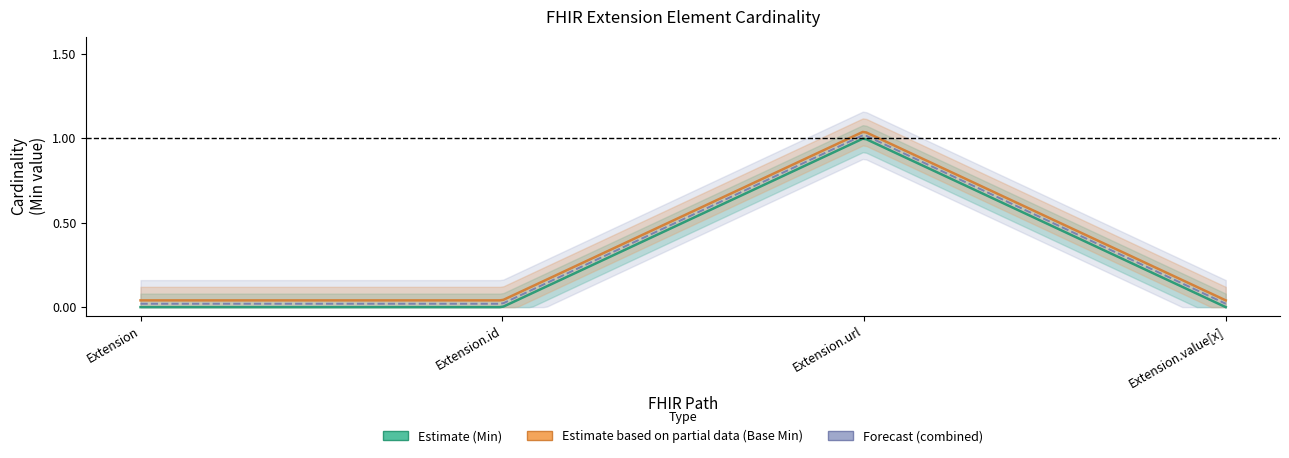

What is the label of the 1st point from the right?

Extension.value[x]